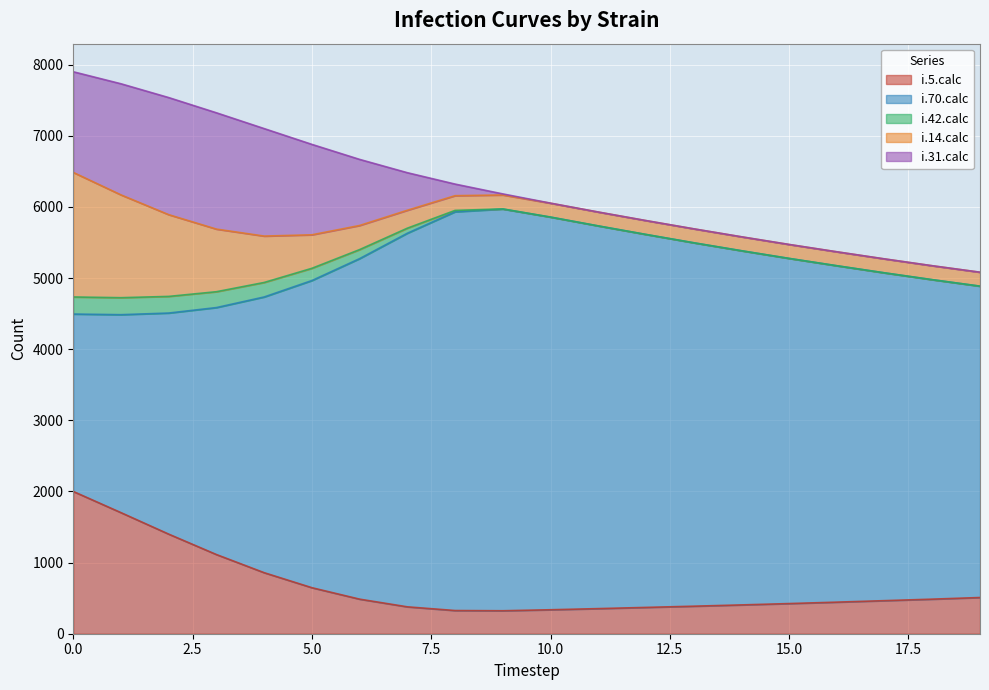

Which series has the largest total across all categories?

i.70.calc